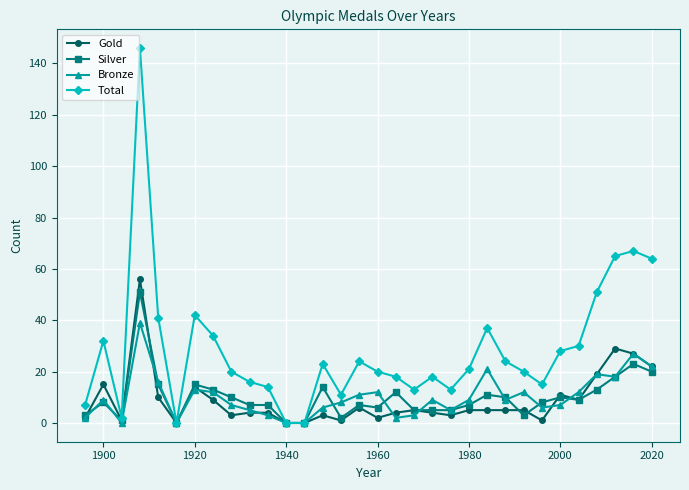

True or false: Gold has more than 2 interior local peaks.

True